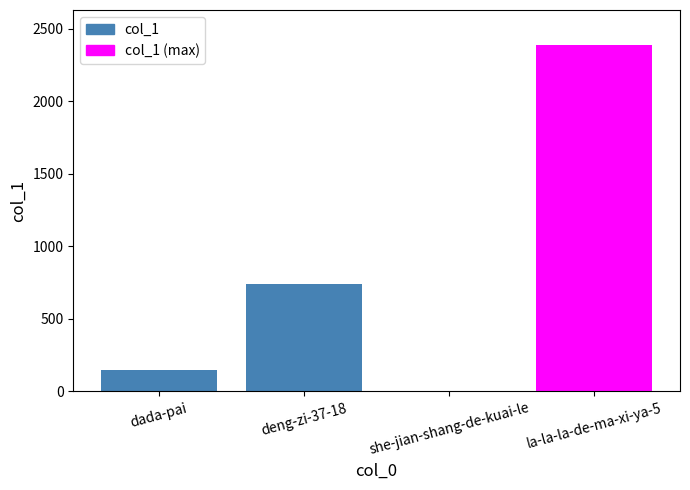

What is the sum of all values?

3279